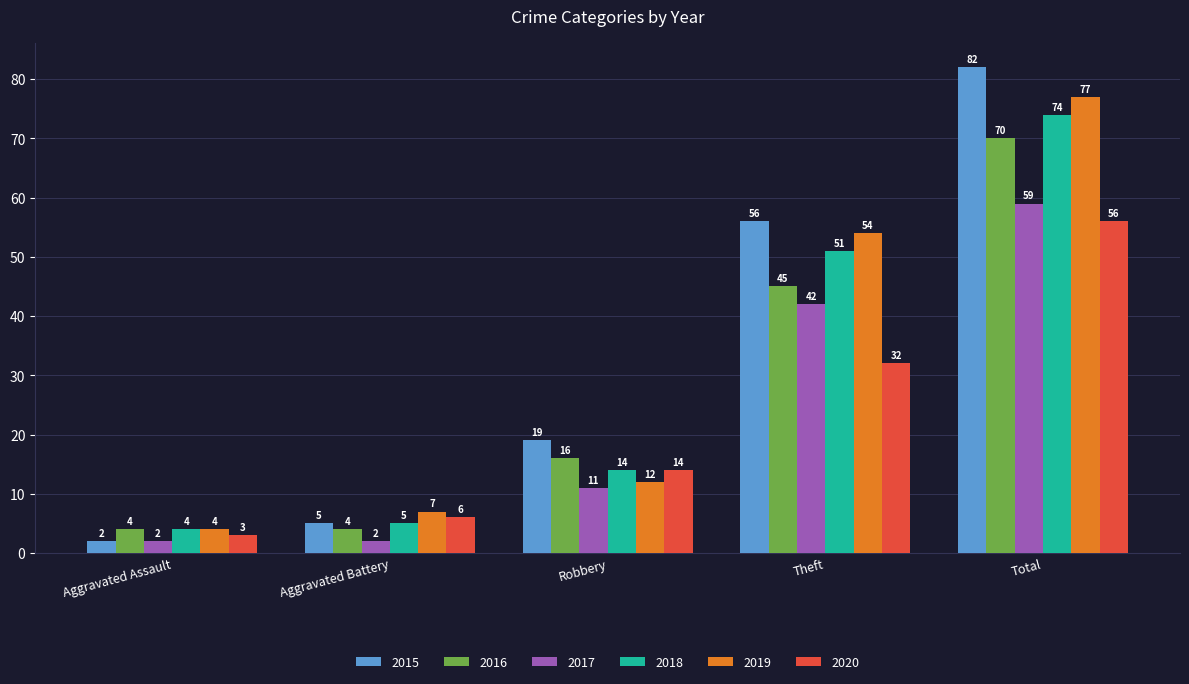

What value does the 2016 series have at Theft?

45